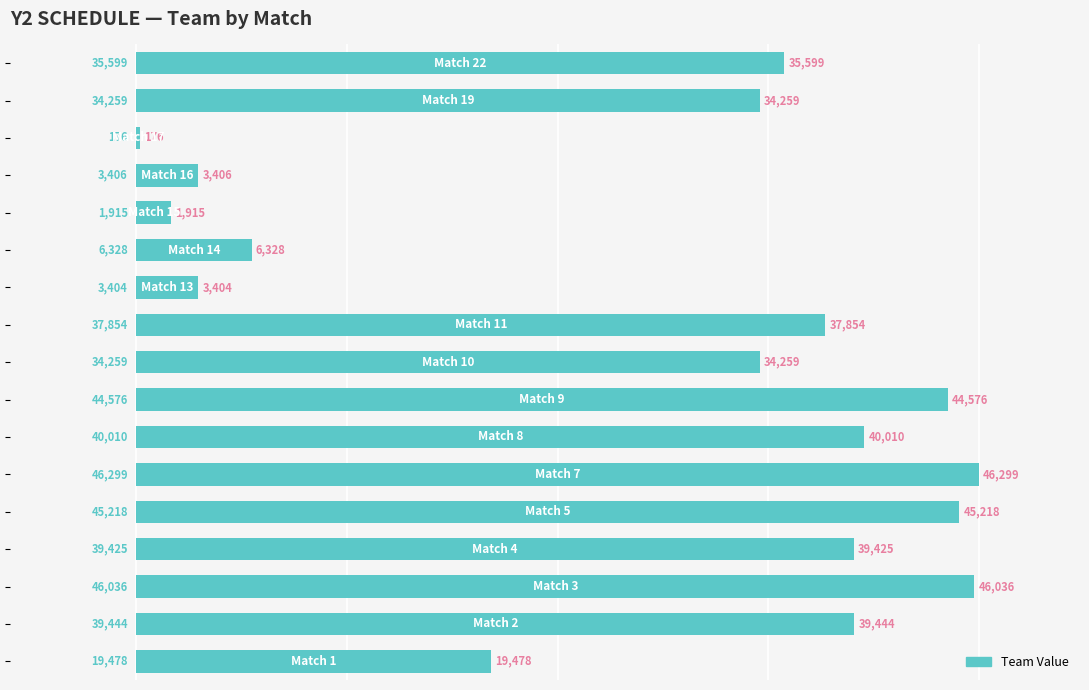

What is the maximum value shown in the chart?

46299